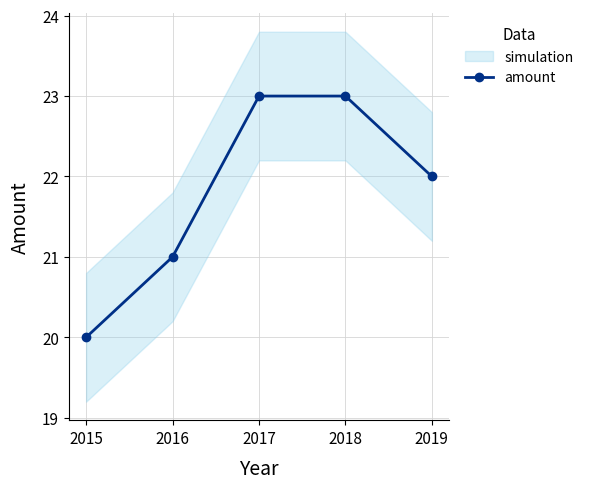

What is the maximum value shown in the chart?

23